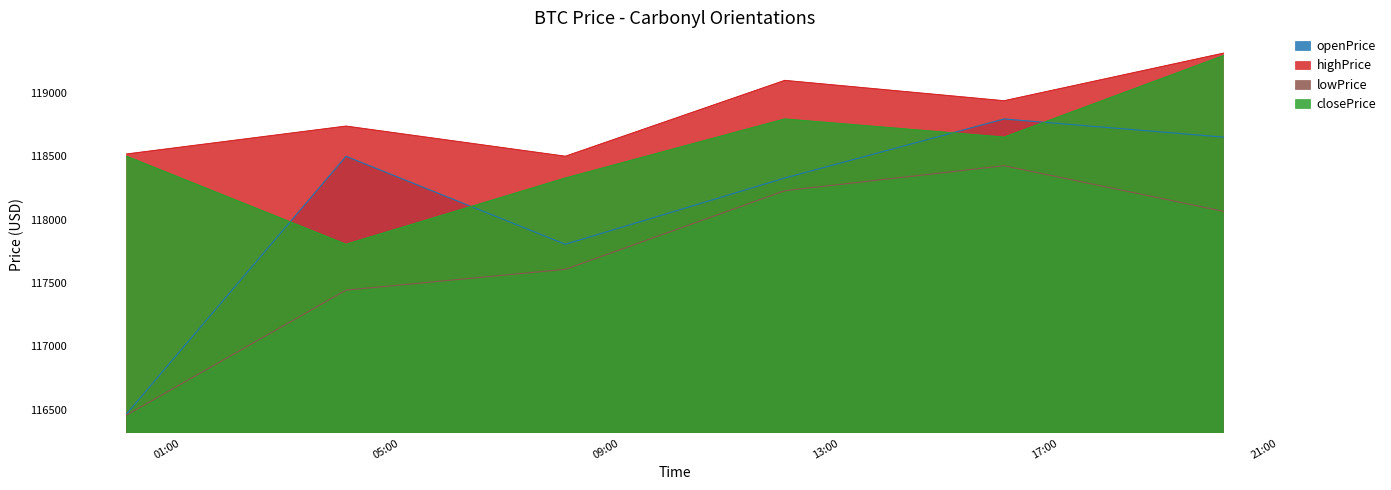

Which series ends up on top after the final intersection of closePrice and openPrice?

closePrice